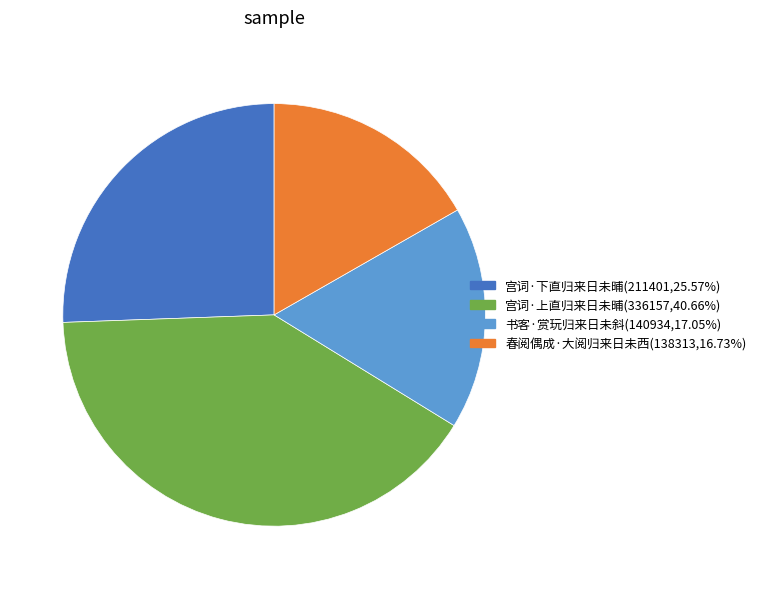

Is it true that 宫词·上直归来日未晡 is 41% of the pie?

True